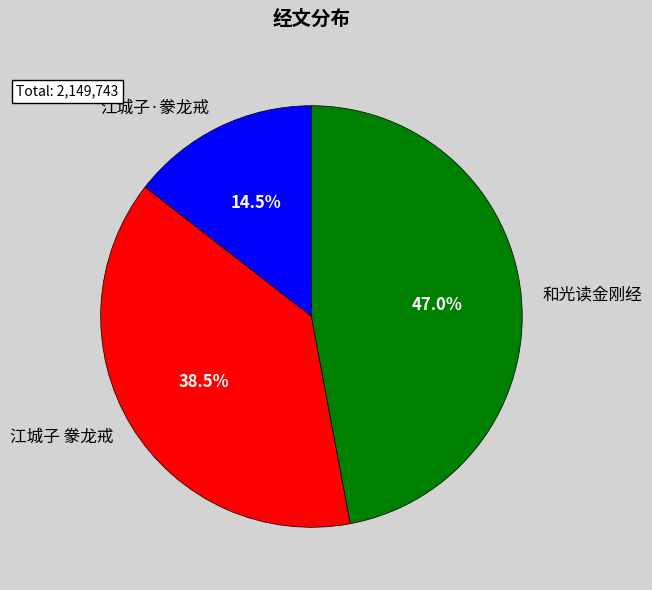

What percentage do 江城子 豢龙戒 and 和光读金刚经 together represent?

85.5%